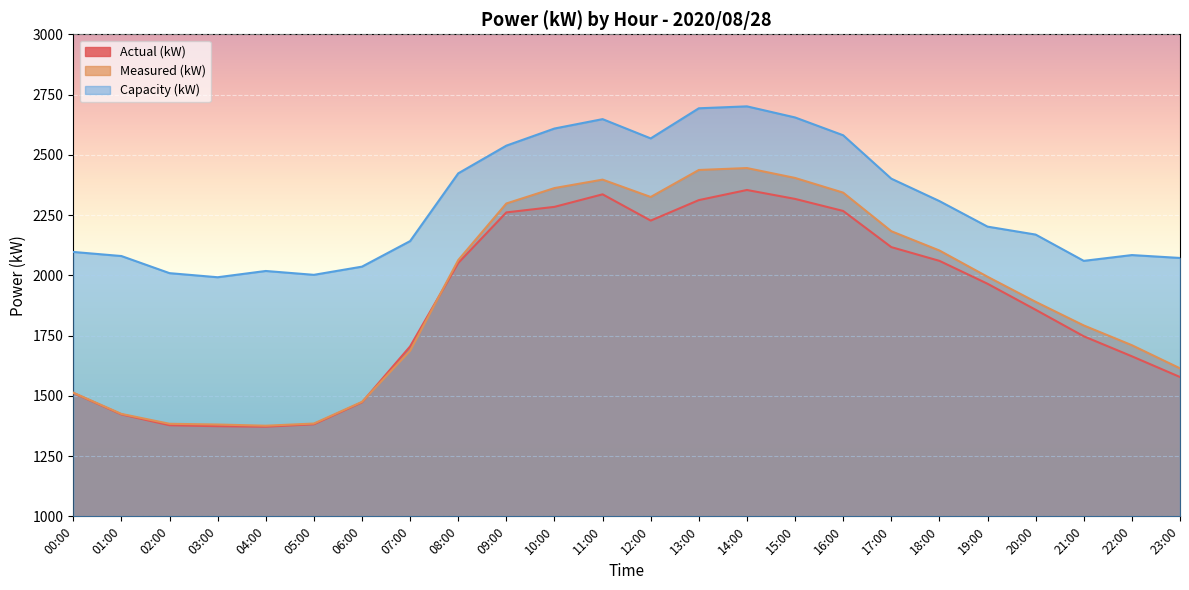

Which series has the widest spread of values?

Measured (kW)